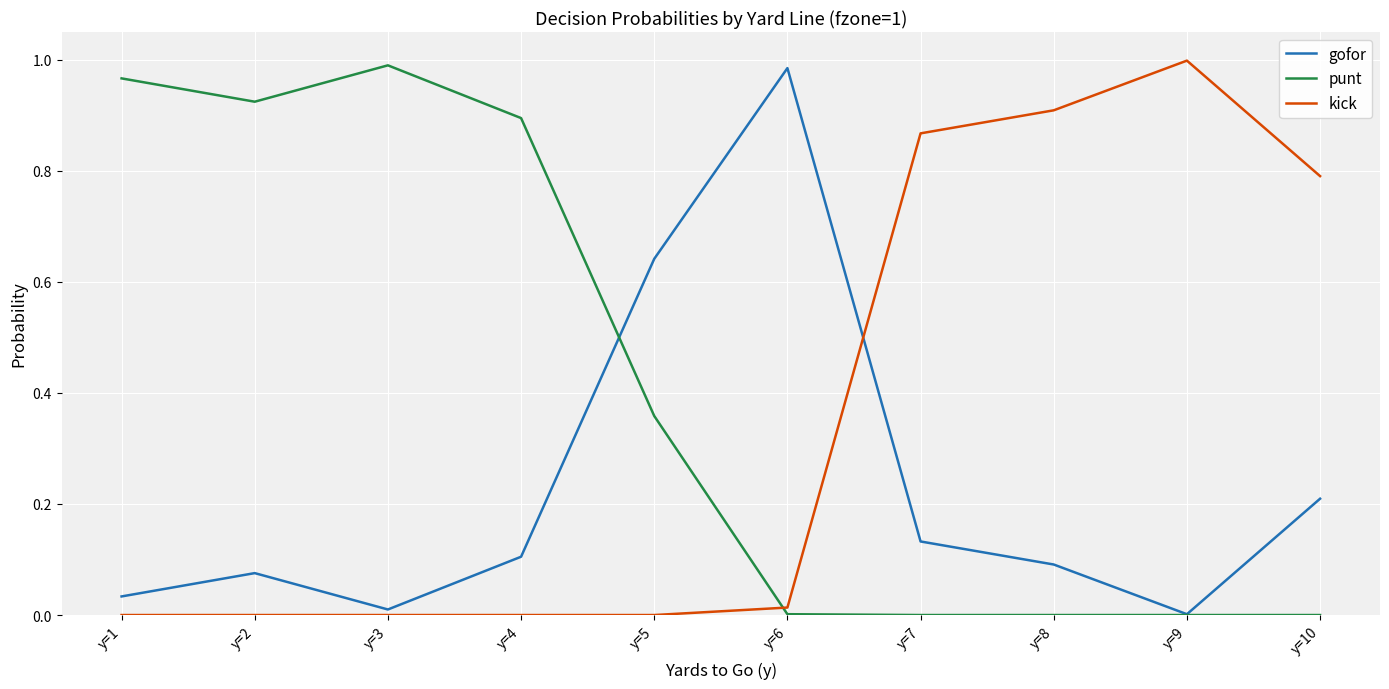

True or false: kick and punt cross at least once.

True